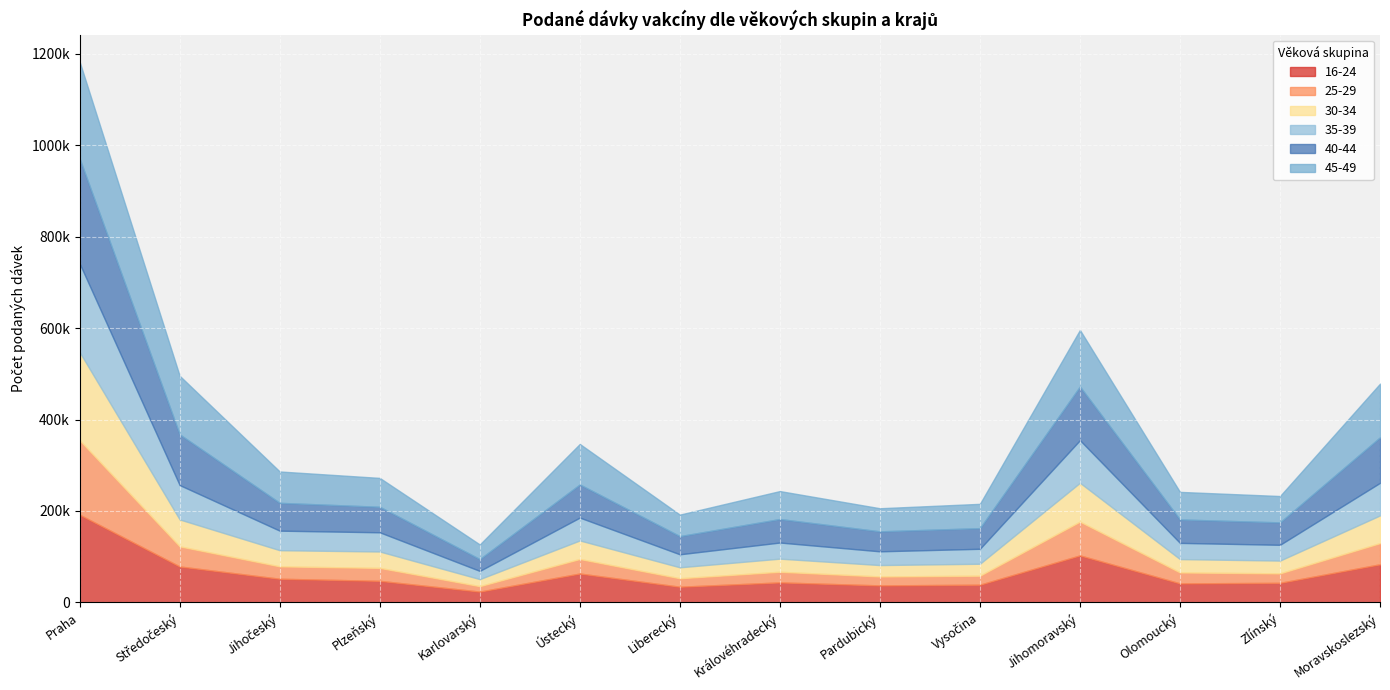

What value does the 40-44 series have at Středočeský?

110932